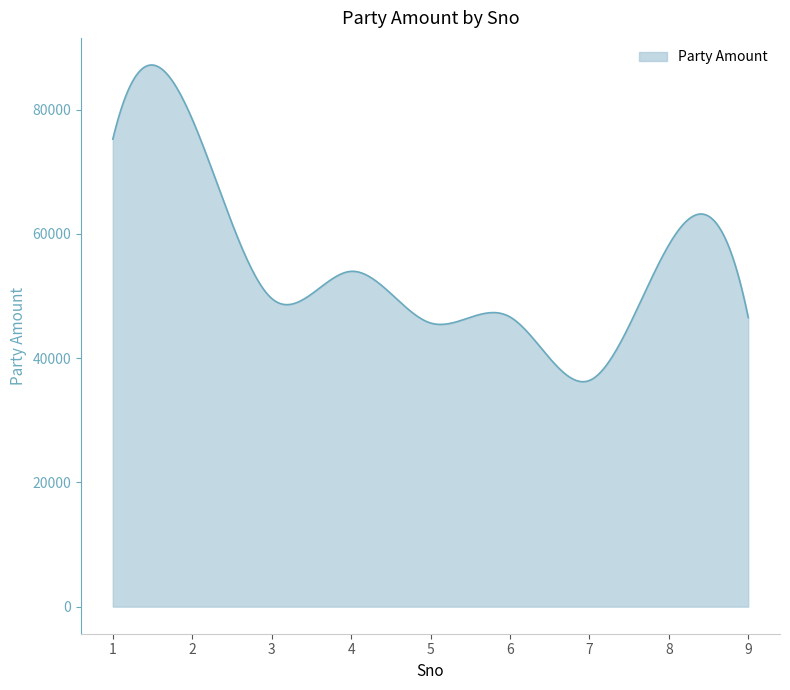

What is the greatest value displayed?

87167.2